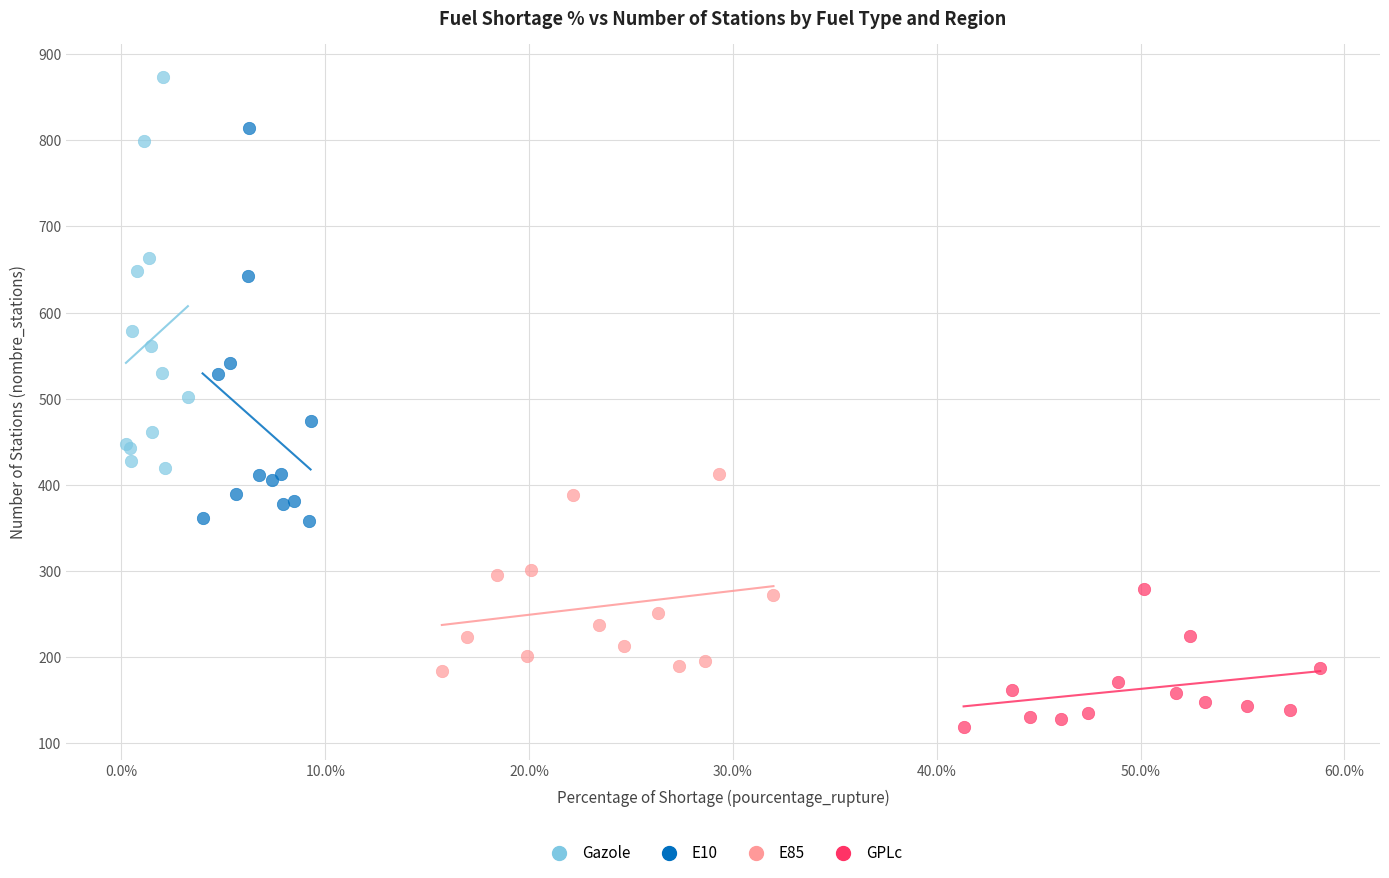

Which series reaches the minimum Y coordinate?

GPLc